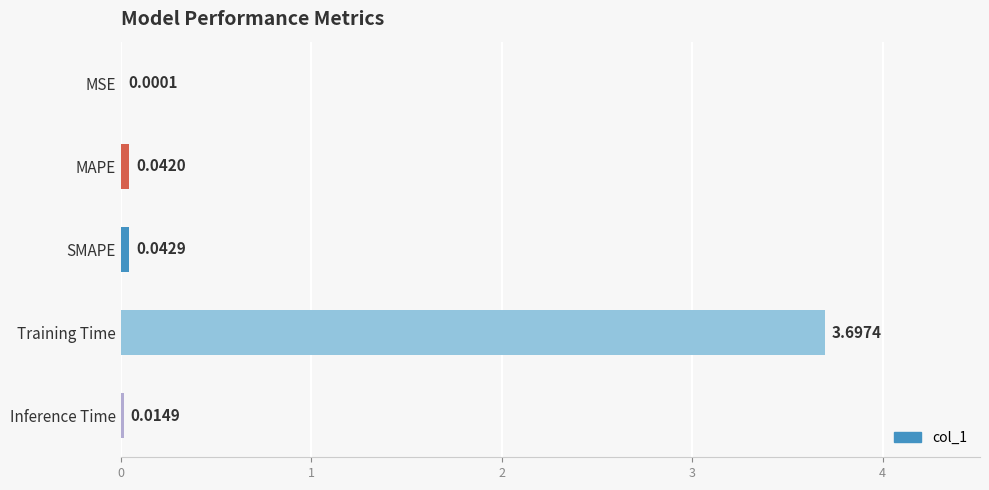

Which label corresponds to the largest value in the chart?

Training Time